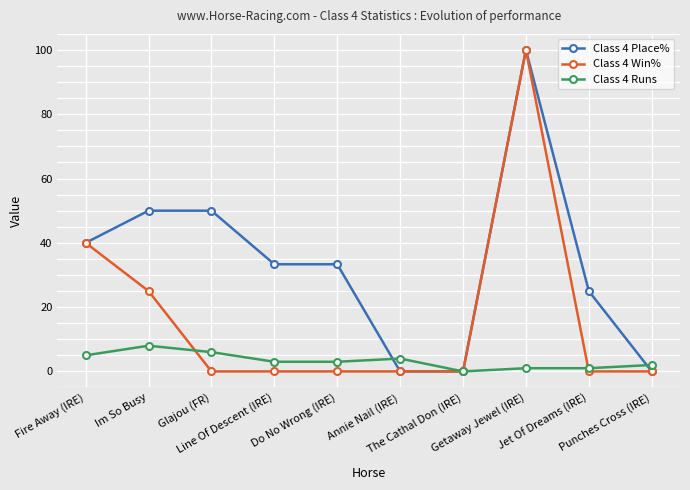

What is the difference between the highest and lowest values at Punches Cross (IRE)?

2.0